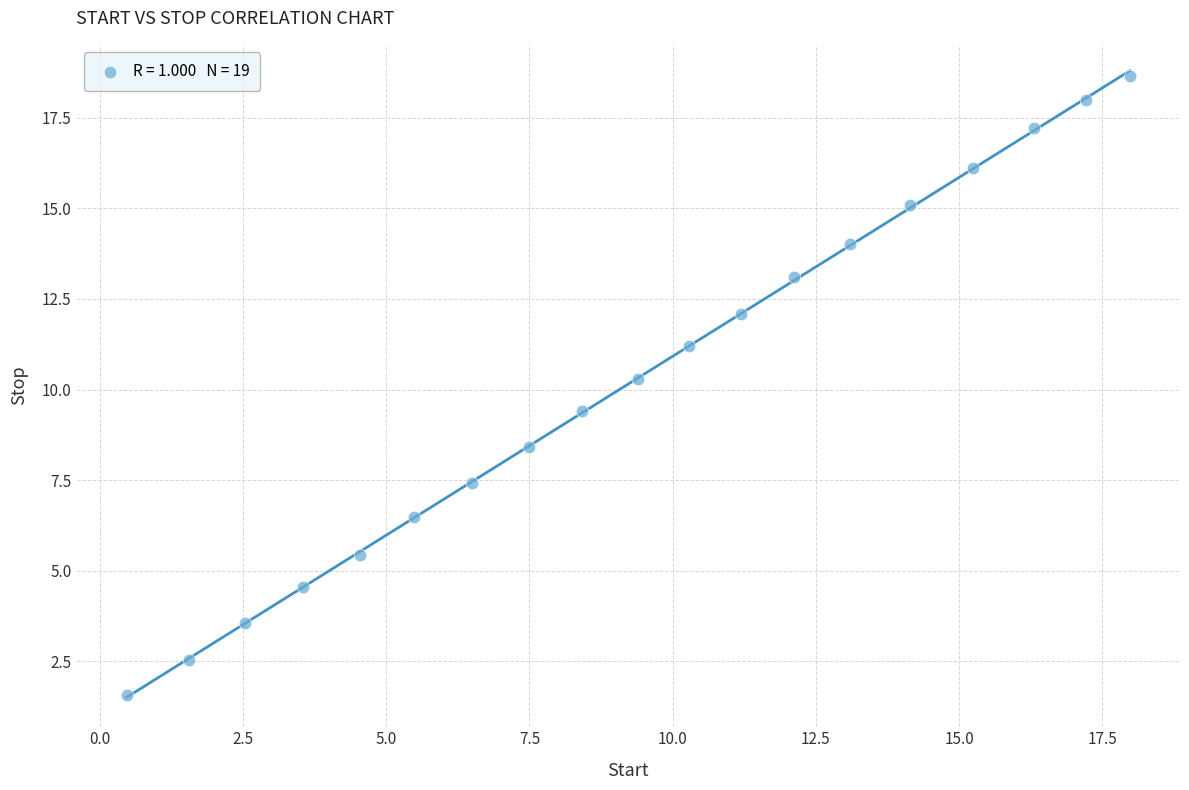

What Y value in the scatter plot is closest to 10?

10.3